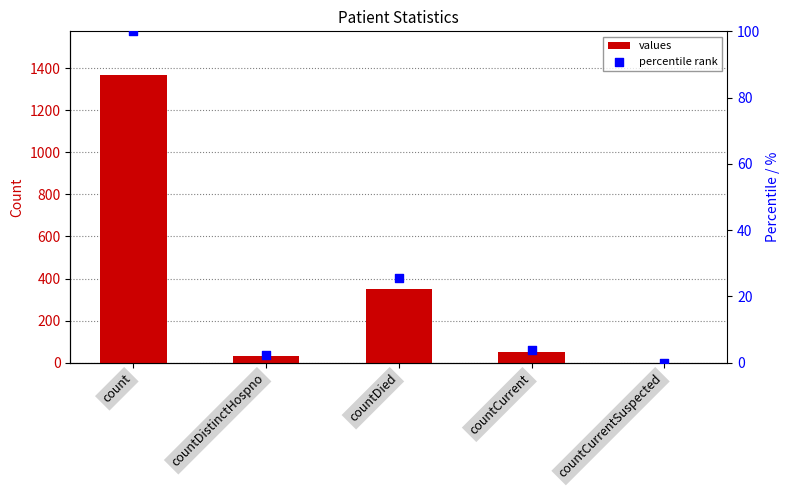

At which category is the sum across all series the highest?

count